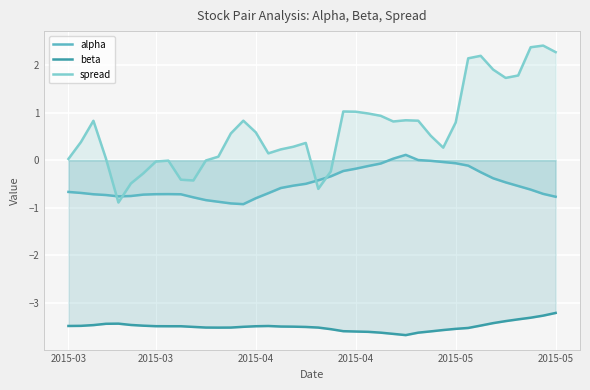

Reading left to right, list all the values displayed in this chart.

alpha: -0.7	-0.7	-0.7	-0.7	-0.8	-0.8	-0.7	-0.7	-0.7	-0.7	-0.8	-0.8	-0.9	-0.9	-0.9	-0.8	-0.7	-0.6	-0.5	-0.5	-0.4	-0.3	-0.2	-0.2	-0.1	-0.1	0.0	0.1	0.0	-0.0	-0.0	-0.1	-0.1	-0.3	-0.4	-0.5	-0.5	-0.6	-0.7	-0.8
beta: -3.5	-3.5	-3.5	-3.4	-3.4	-3.5	-3.5	-3.5	-3.5	-3.5	-3.5	-3.5	-3.5	-3.5	-3.5	-3.5	-3.5	-3.5	-3.5	-3.5	-3.5	-3.6	-3.6	-3.6	-3.6	-3.6	-3.6	-3.7	-3.6	-3.6	-3.6	-3.5	-3.5	-3.5	-3.4	-3.4	-3.3	-3.3	-3.3	-3.2
spread: 0.0	0.4	0.8	0.0	-0.9	-0.5	-0.3	-0.0	-0.0	-0.4	-0.4	-0.0	0.1	0.6	0.8	0.6	0.1	0.2	0.3	0.4	-0.6	-0.2	1.0	1.0	1.0	0.9	0.8	0.8	0.8	0.5	0.3	0.8	2.1	2.2	1.9	1.7	1.8	2.4	2.4	2.3